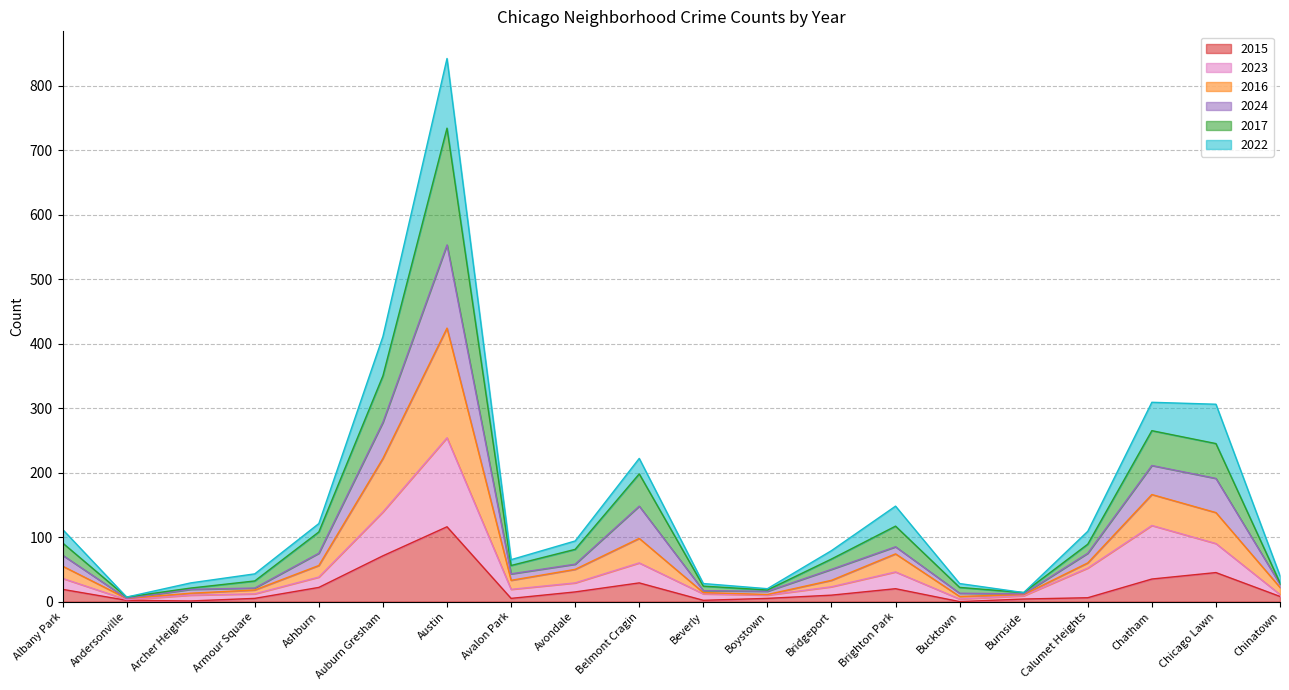

True or false: 2023 and 2015 intersect in this chart.

False